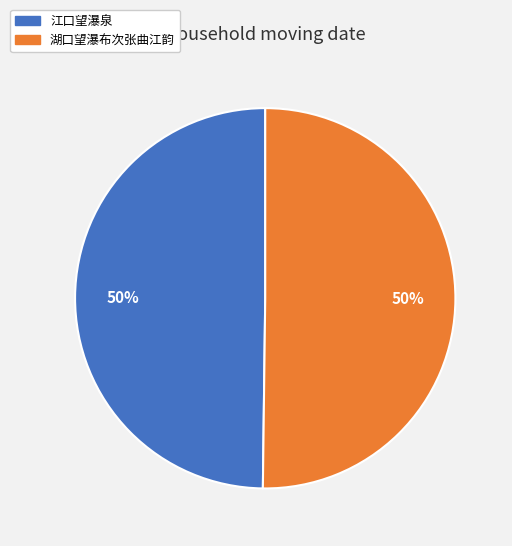

Is the sum of 湖口望瀑布次张曲江韵 and 江口望瀑泉 greater than half?

Yes